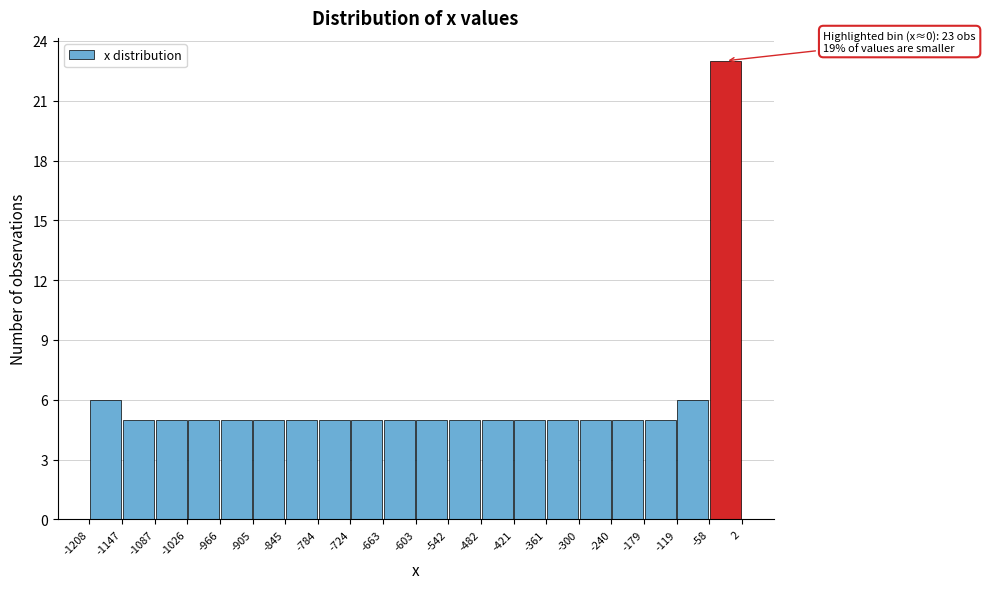

Which range on the x-axis has the tallest bar?

-58 to 2